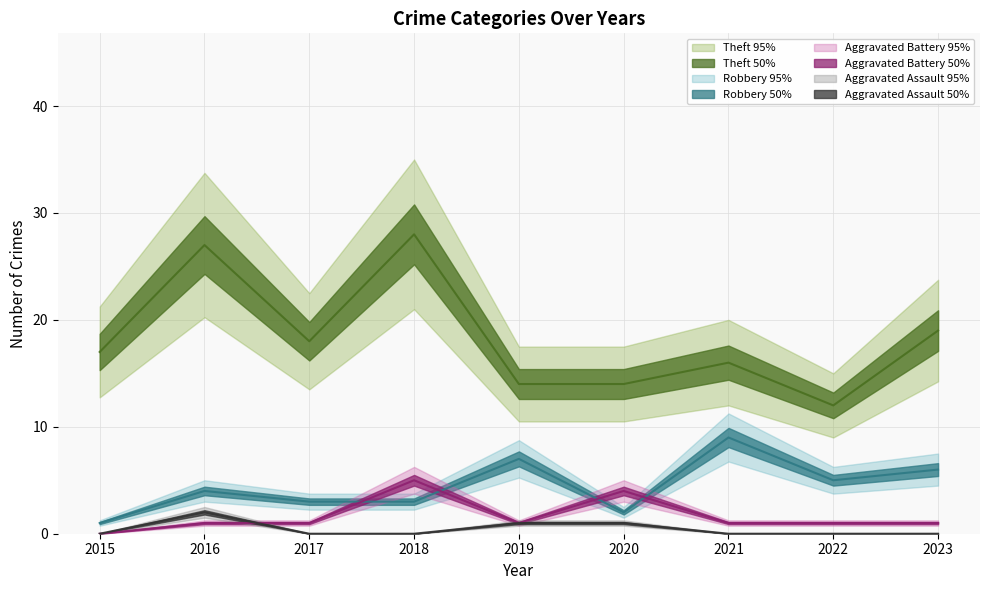

Reading left to right, transcribe all the data shown in this chart.

Theft: 2015=17	2016=27	2017=18	2018=28	2019=14	2020=14	2021=16	2022=12	2023=19
Robbery: 2015=1	2016=4	2017=3	2018=3	2019=7	2020=2	2021=9	2022=5	2023=6
Aggravated Battery: 2015=0	2016=1	2017=1	2018=5	2019=1	2020=4	2021=1	2022=1	2023=1
Aggravated Assault: 2015=0	2016=2	2017=0	2018=0	2019=1	2020=1	2021=0	2022=0	2023=0